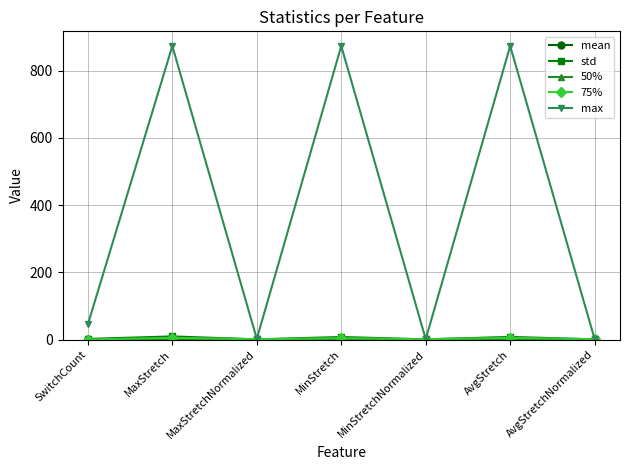

At how many categories does at least one series exceed 81?

3